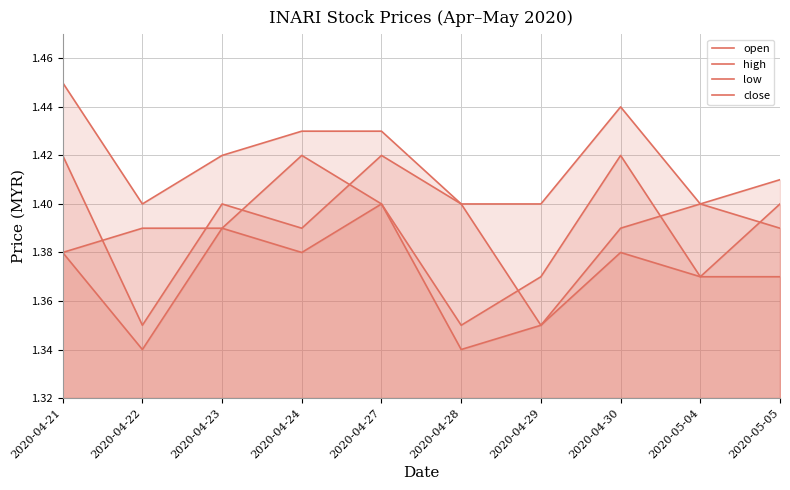

Reading left to right, list all the values displayed in this chart.

open: 2020-04-21=1.4	2020-04-22=1.4	2020-04-23=1.4	2020-04-24=1.4	2020-04-27=1.4	2020-04-28=1.4	2020-04-29=1.4	2020-04-30=1.4	2020-05-04=1.4	2020-05-05=1.4
high: 2020-04-21=1.4	2020-04-22=1.4	2020-04-23=1.4	2020-04-24=1.4	2020-04-27=1.4	2020-04-28=1.4	2020-04-29=1.4	2020-04-30=1.4	2020-05-04=1.4	2020-05-05=1.4
low: 2020-04-21=1.4	2020-04-22=1.3	2020-04-23=1.4	2020-04-24=1.4	2020-04-27=1.4	2020-04-28=1.3	2020-04-29=1.4	2020-04-30=1.4	2020-05-04=1.4	2020-05-05=1.4
close: 2020-04-21=1.4	2020-04-22=1.4	2020-04-23=1.4	2020-04-24=1.4	2020-04-27=1.4	2020-04-28=1.4	2020-04-29=1.4	2020-04-30=1.4	2020-05-04=1.4	2020-05-05=1.4